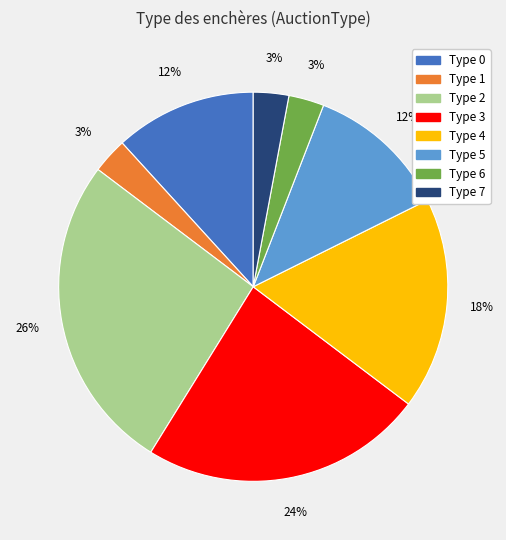

To the nearest percent, what is the average slice percentage?

12%